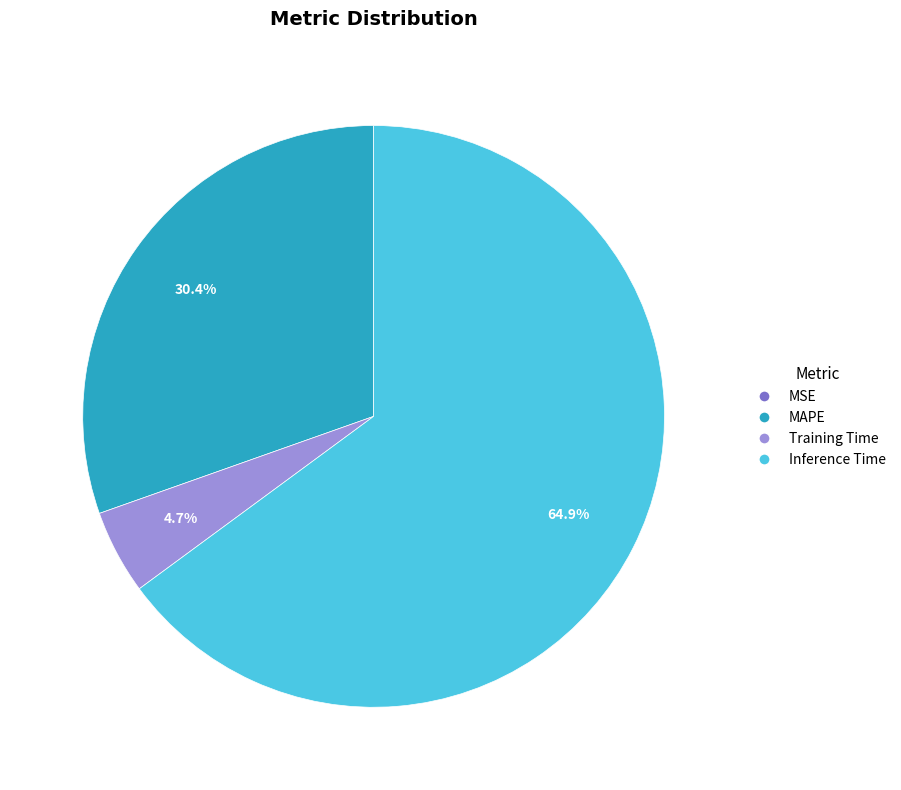

Which has a higher value, Inference Time or MAPE?

Inference Time